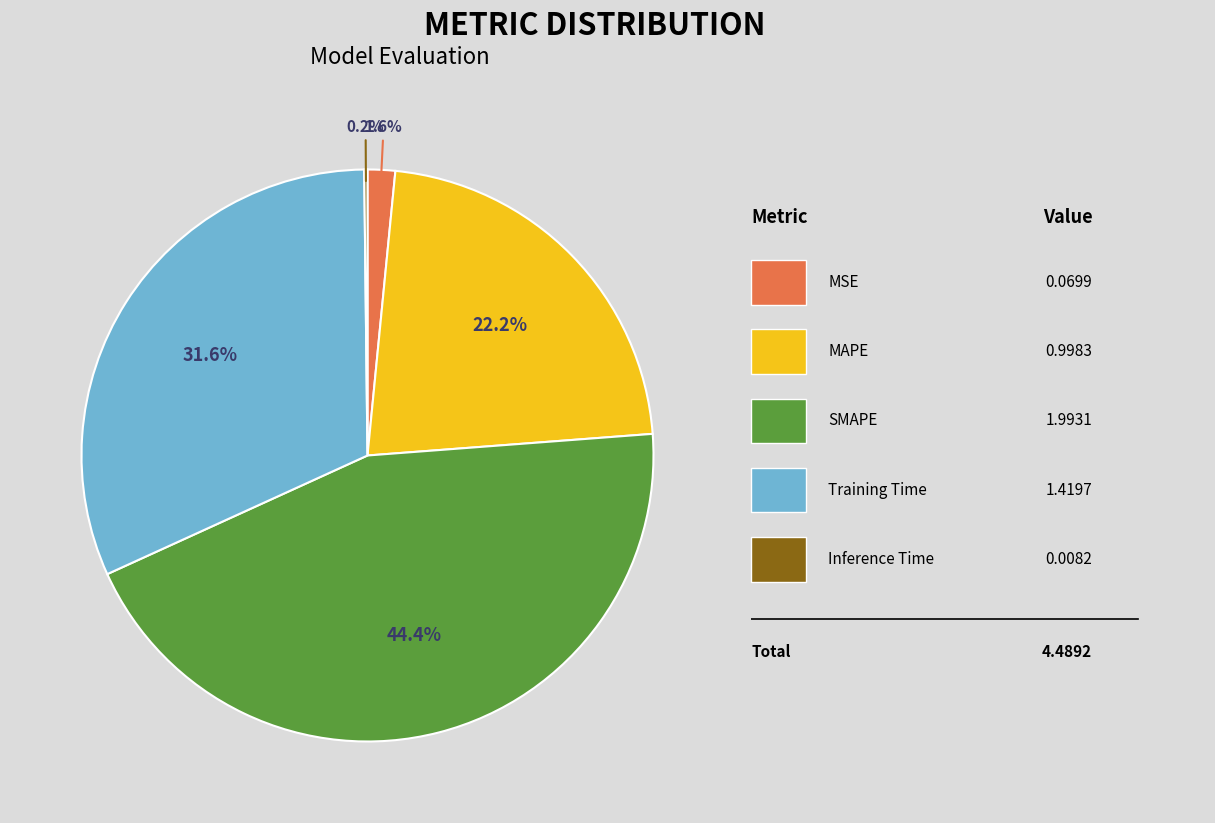

Does any single category account for the majority?

No